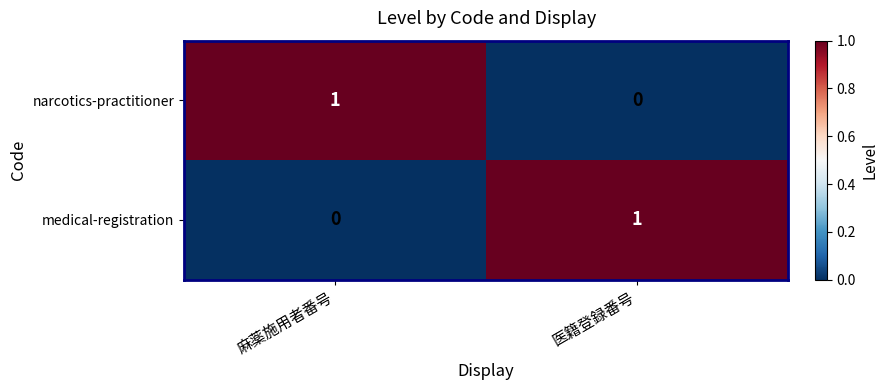

Is the value of medical-registration at 医籍登録番号 greater than the value of narcotics-practitioner at 医籍登録番号?

Yes